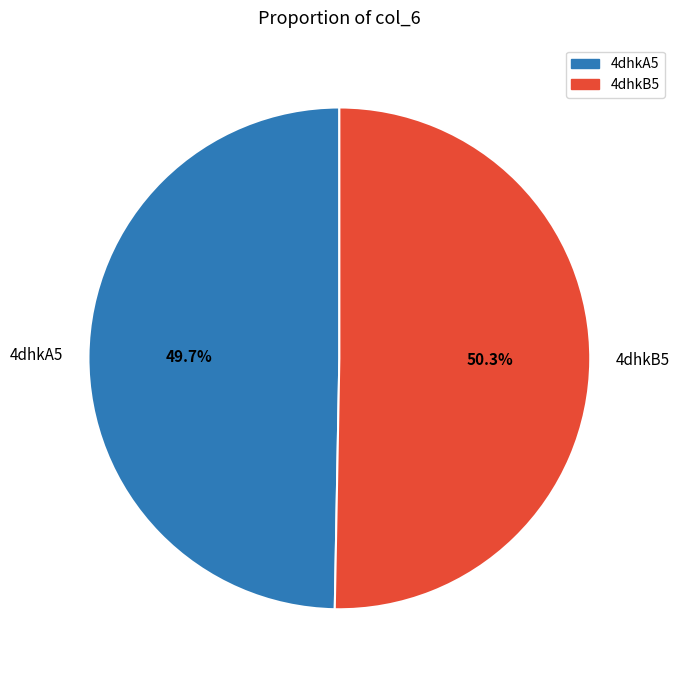

The 4dhkB5 slice represents 50% of the pie. True or false?

True